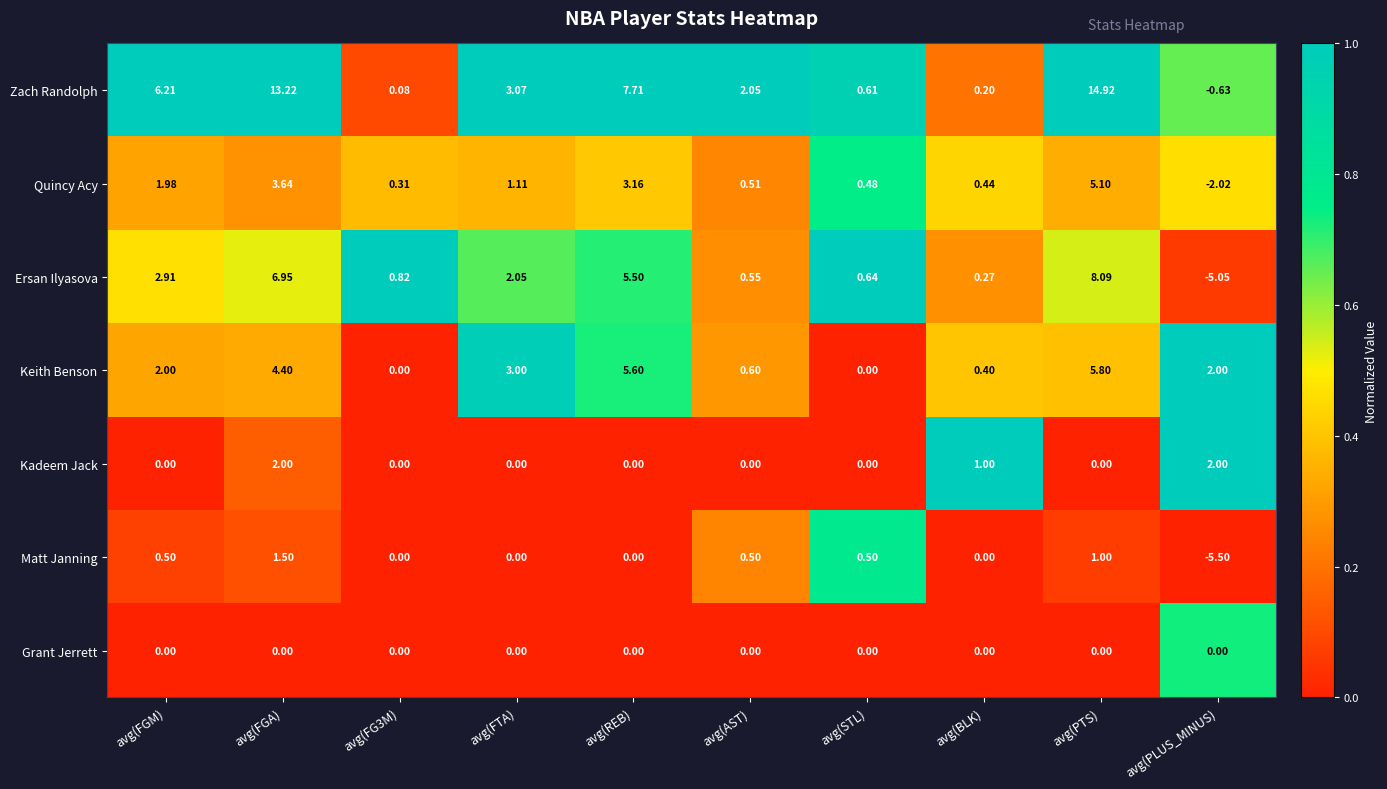

List the series in order of their peak value, lowest first.

Grant Jerrett, Matt Janning, Kadeem Jack, Quincy Acy, Keith Benson, Ersan Ilyasova, Zach Randolph